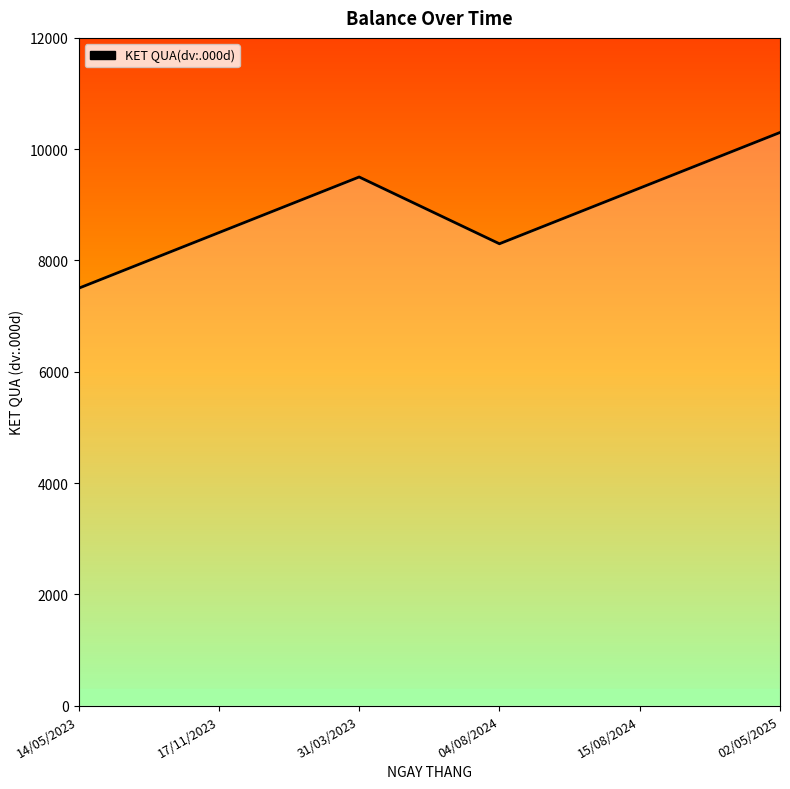

Reading right to left, what are all the values shown in this chart?

02/05/2025=10300	15/08/2024=9300	04/08/2024=8300	31/03/2023=9500	17/11/2023=8500	14/05/2023=7500